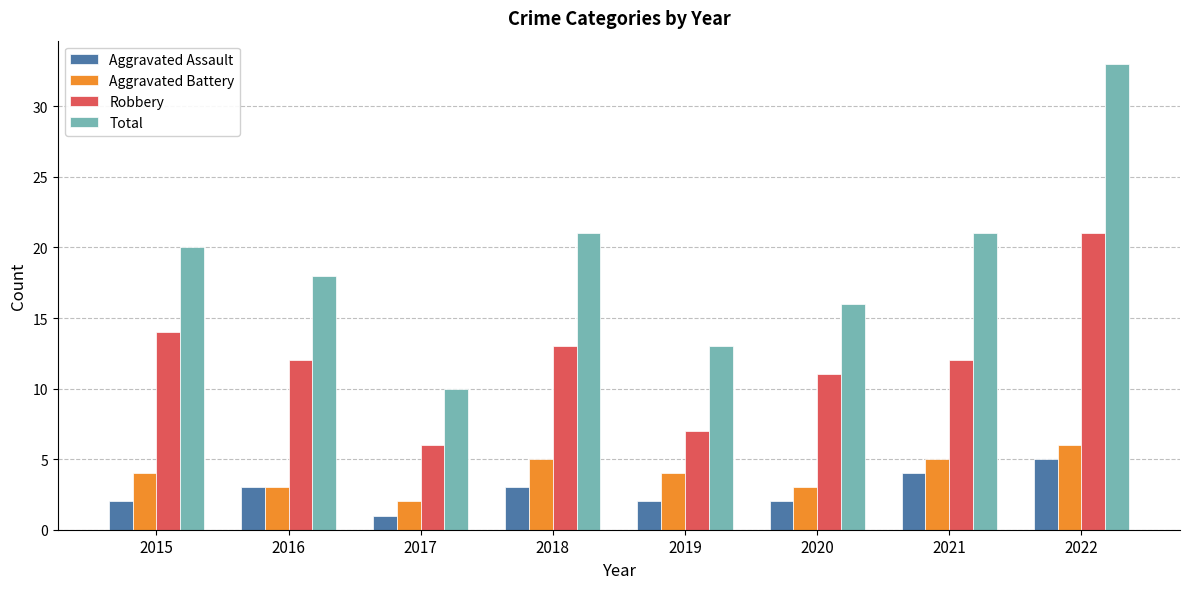

Is it true that Total equals 10 at 2017?

True